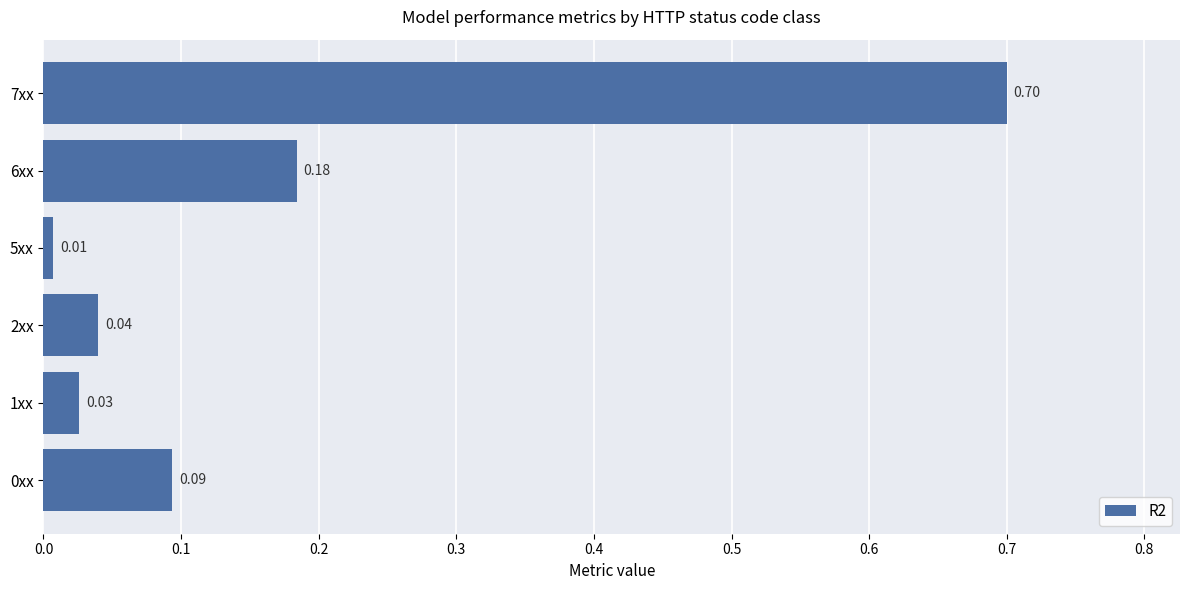

Which label corresponds to the largest value in the chart?

7xx